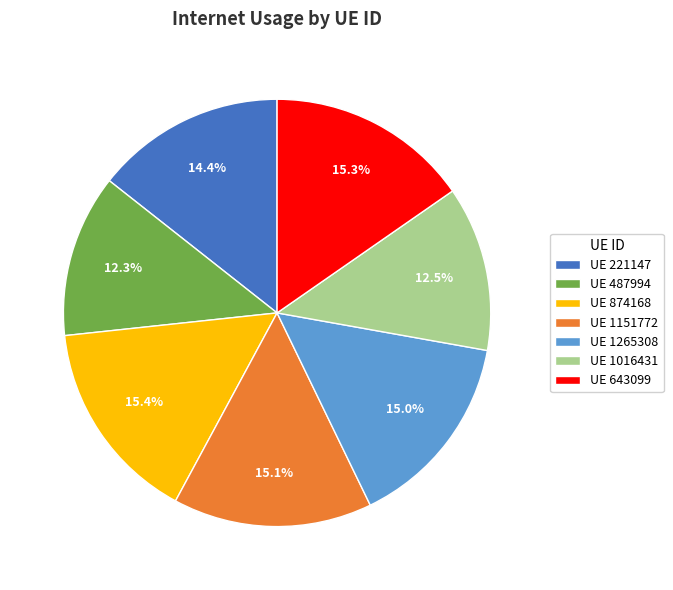

Does any single category account for the majority?

No